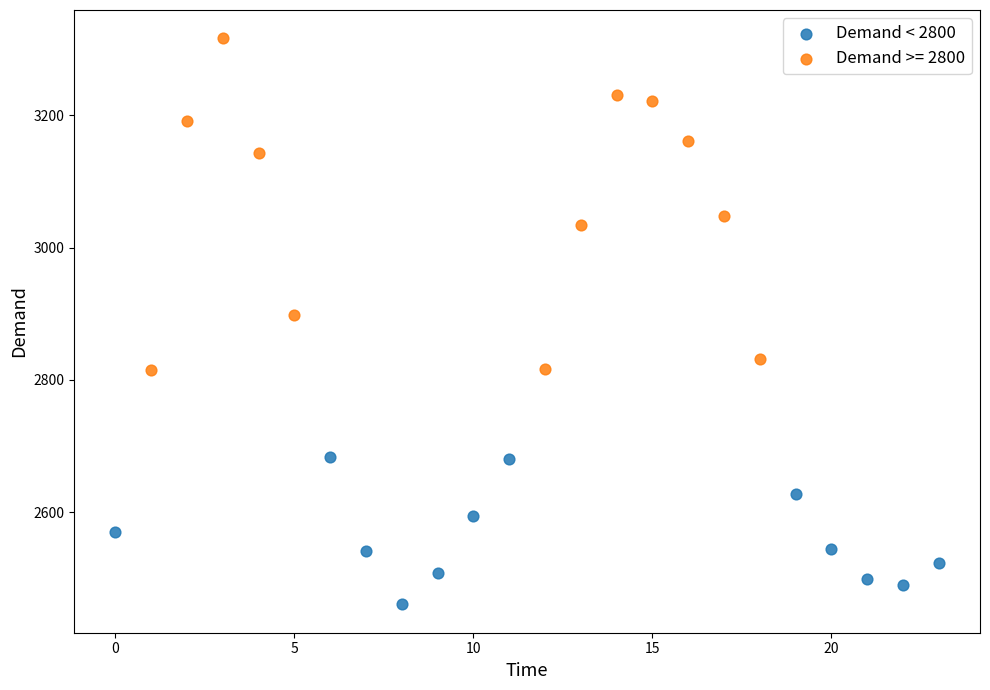

Which series contains the lowest Y value?

Demand < 2800